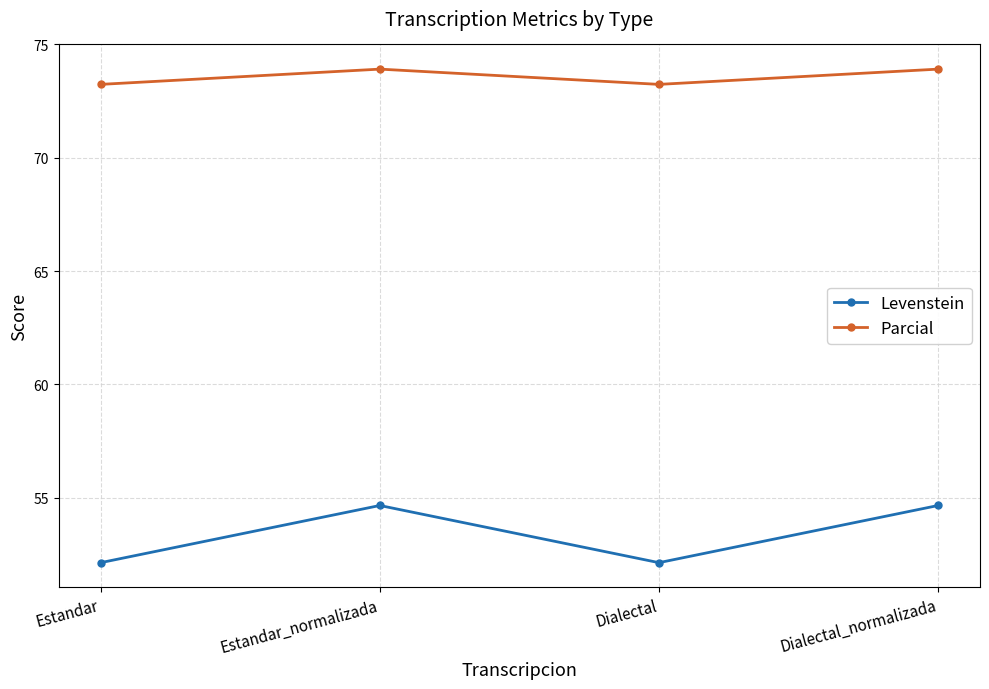

The value of Levenstein at Estandar_normalizada is 54.7. True or false?

True